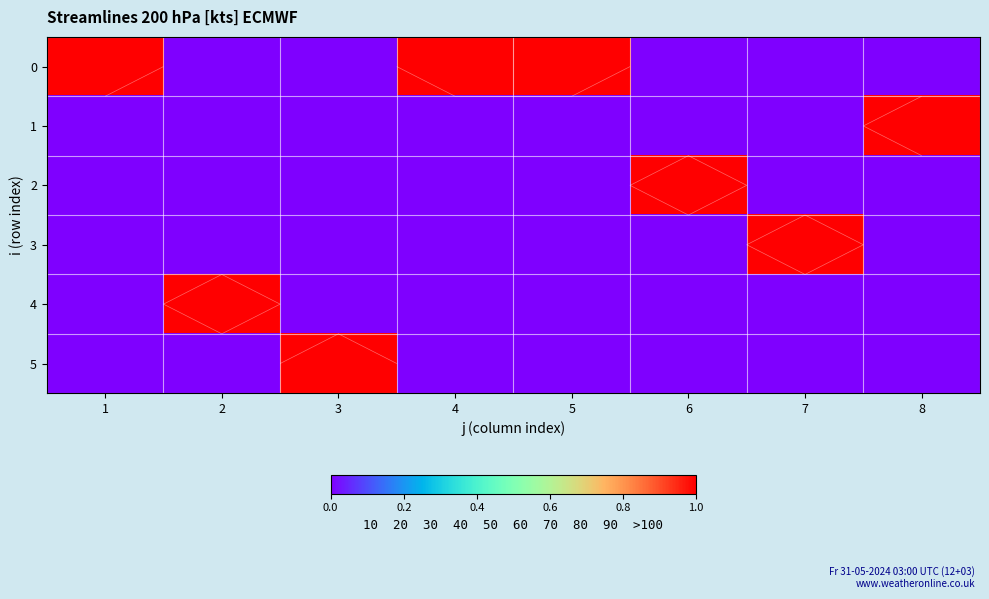

List the labels in order of 4 value, largest first.

2, 1, 3, 4, 5, 6, 7, 8